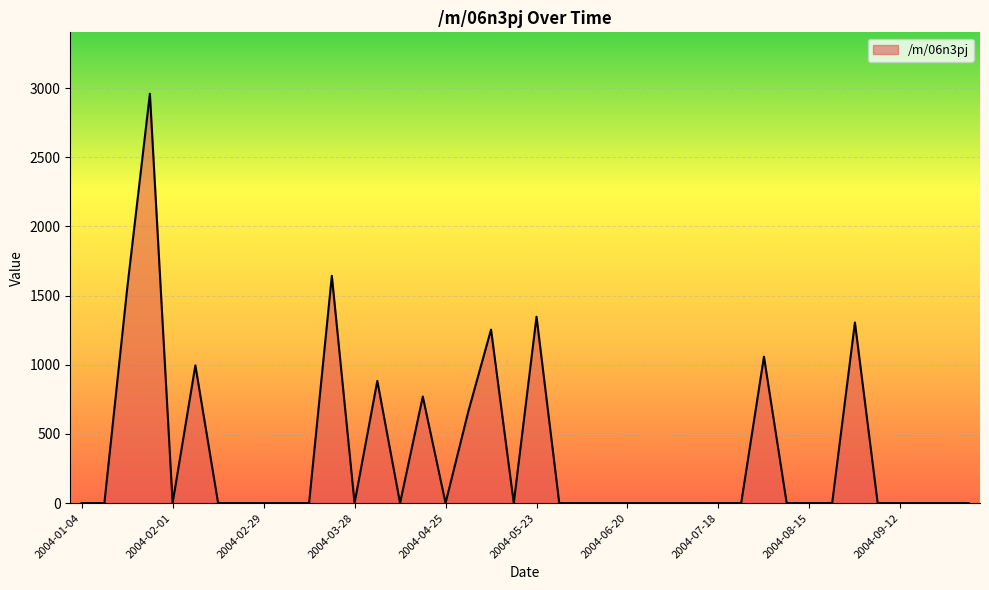

What is the maximum value shown in the chart?

2958.6